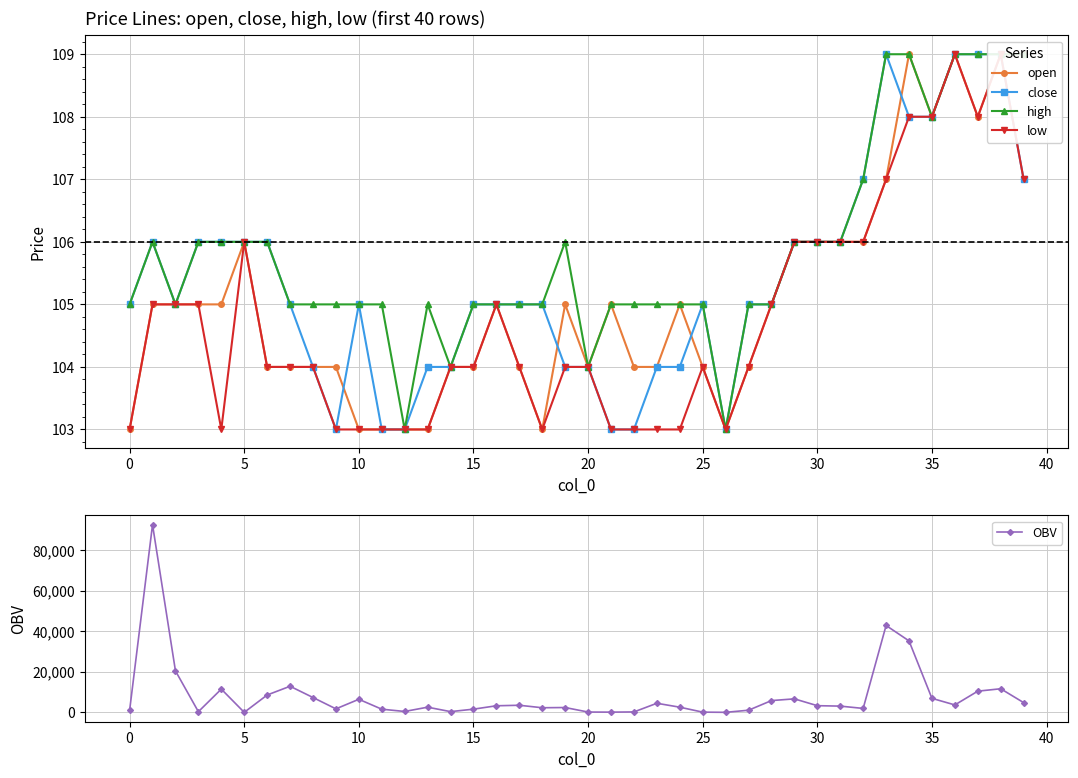

Is it true that low equals 108.0 at 34?

True